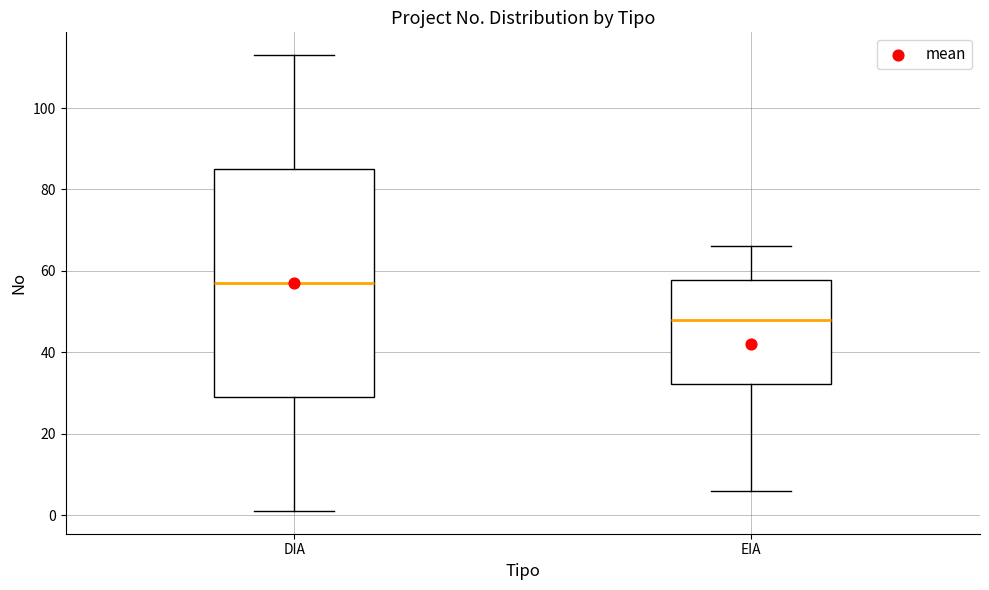

Which box is the tallest, from its lower edge to its upper edge?

DIA